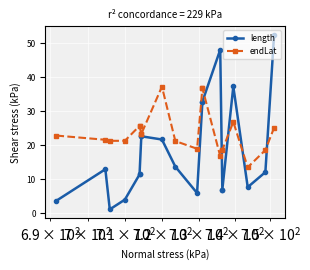

Reading left to right, list all the values displayed in this chart.

length: 3.7	13.0	1.2	4.0	11.4	11.4	22.6	22.6	21.7	13.7	6.0	32.8	32.8	48.0	7.0	7.0	37.3	7.7	12.1	52.4
endLat: 22.9	21.6	21.3	21.3	25.7	25.7	23.3	23.3	37.2	21.2	19.0	36.8	36.8	16.8	18.6	18.6	26.9	13.5	18.6	25.1